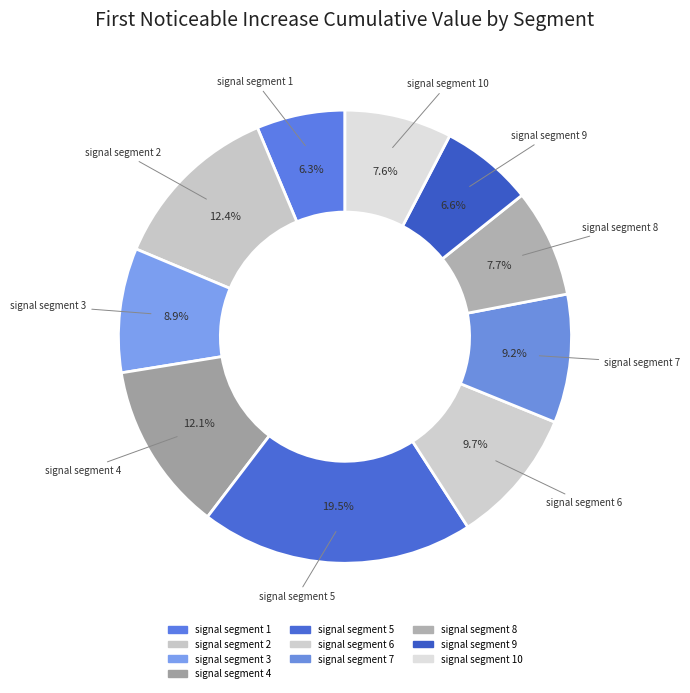

How many segments does this pie chart have?

10